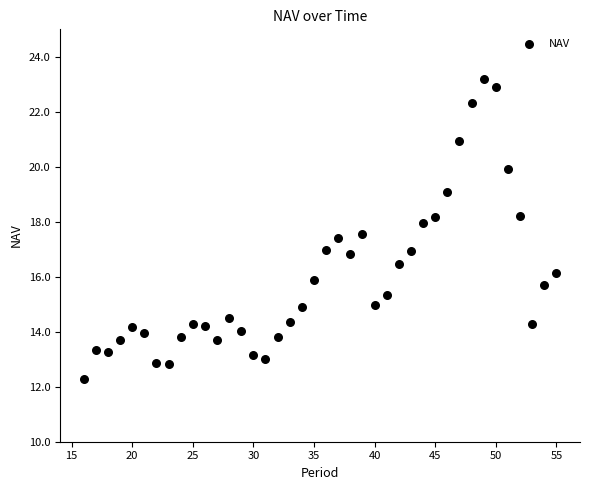

What is the range of Y values (max minus min)?

10.9